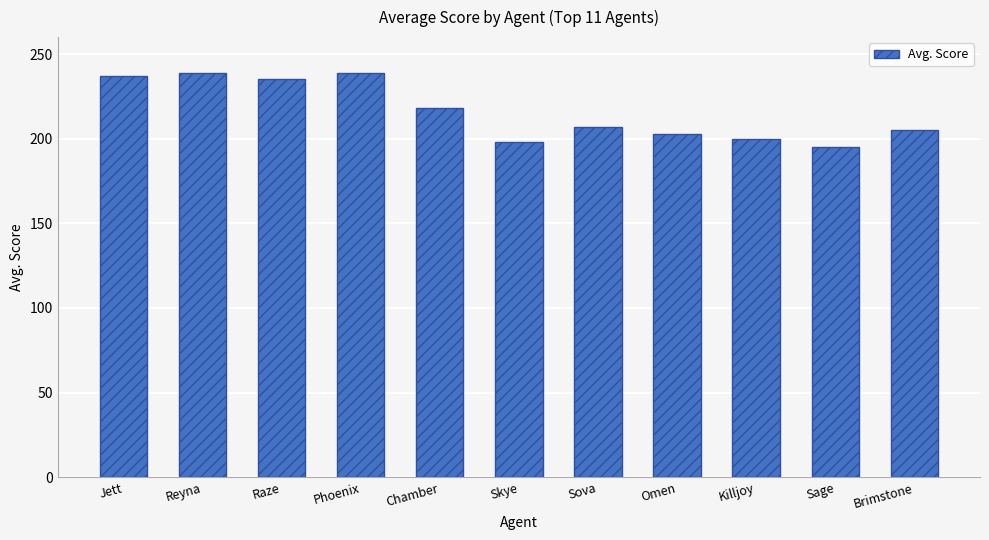

How many series are shown in this chart?

1